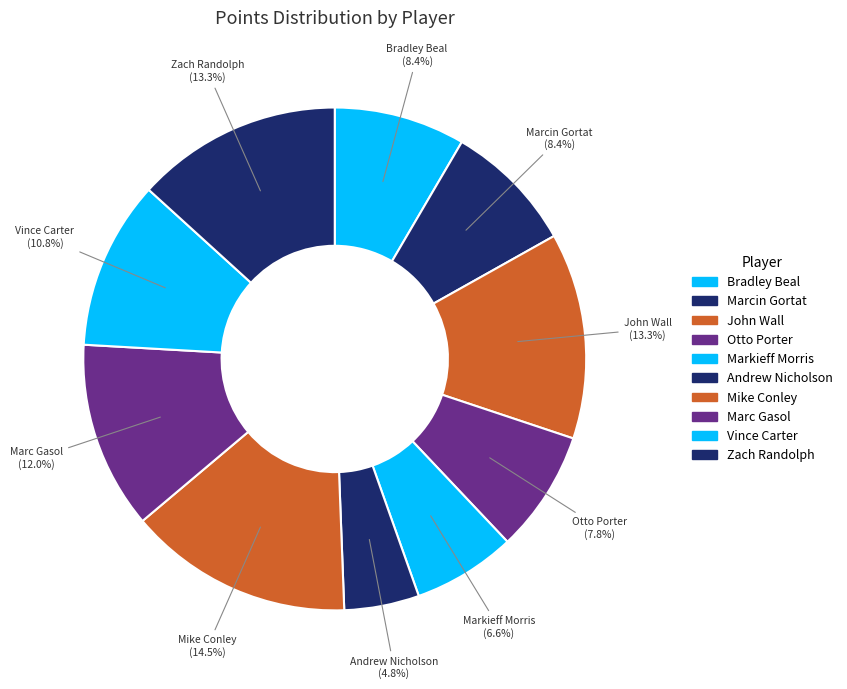

Is the sum of Mike Conley and Bradley Beal greater than half?

No